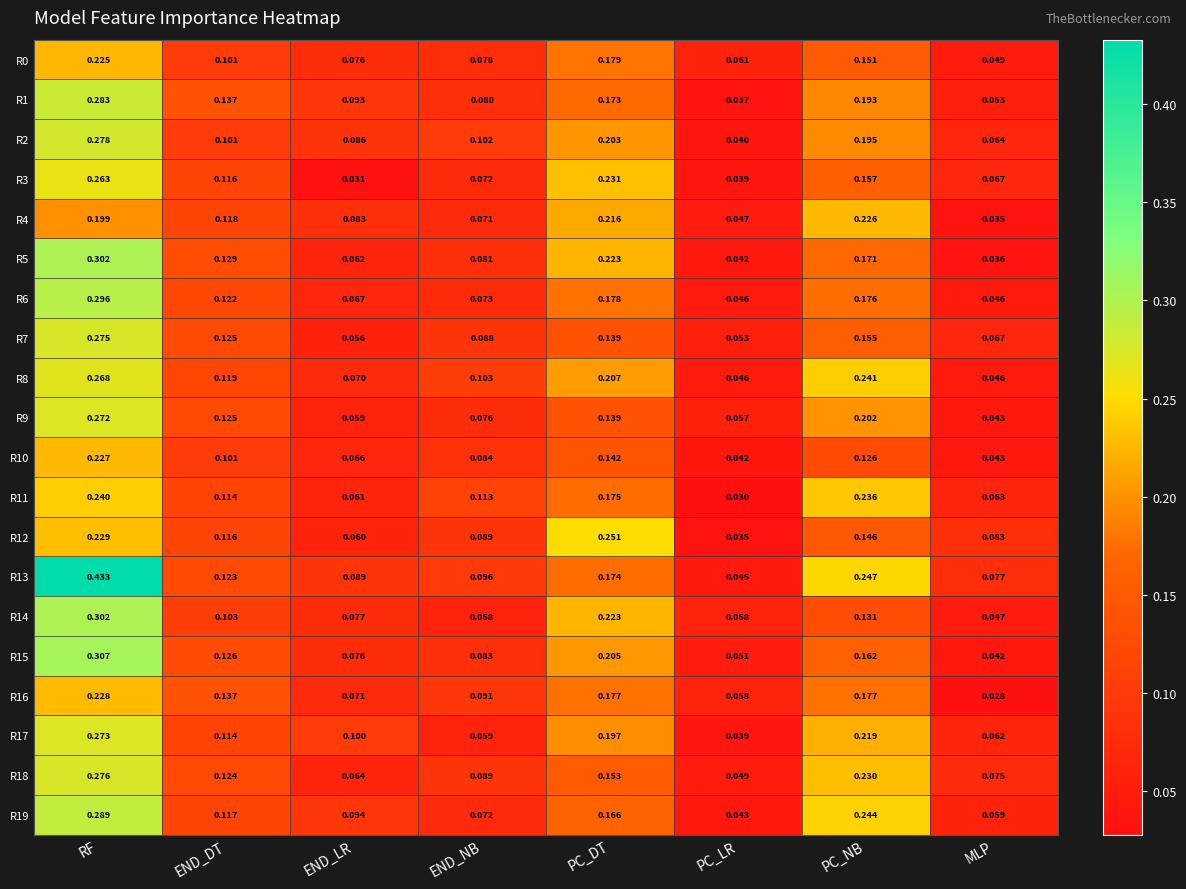

What is the total value across all series at PC_DT?

3.8